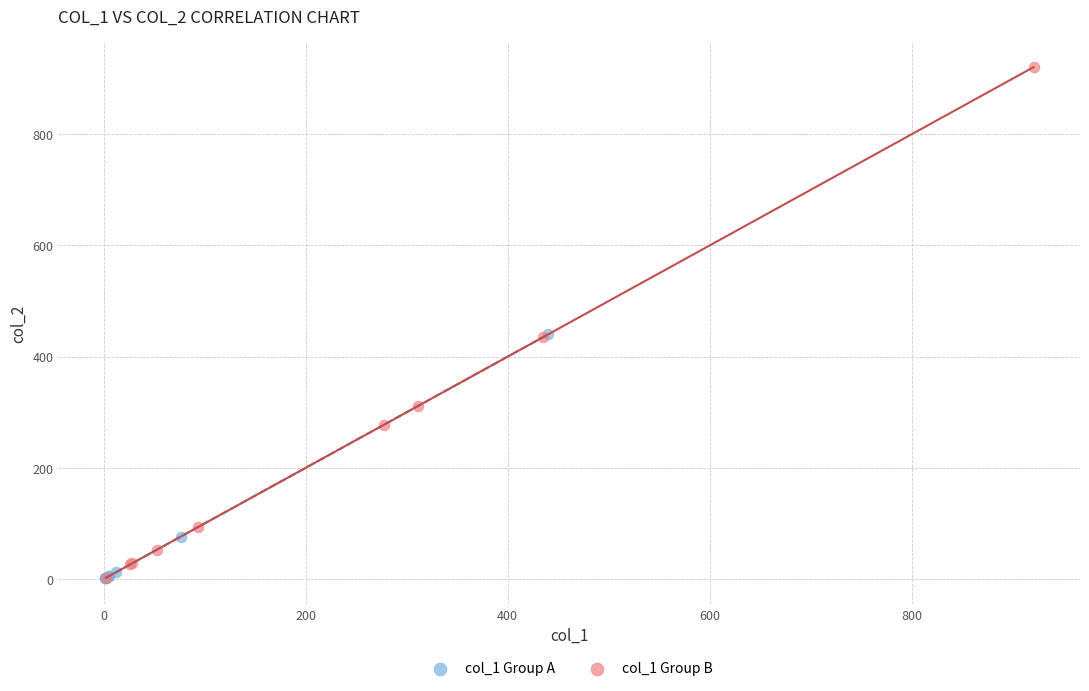

Which series reaches the maximum Y coordinate?

col_1 Group B